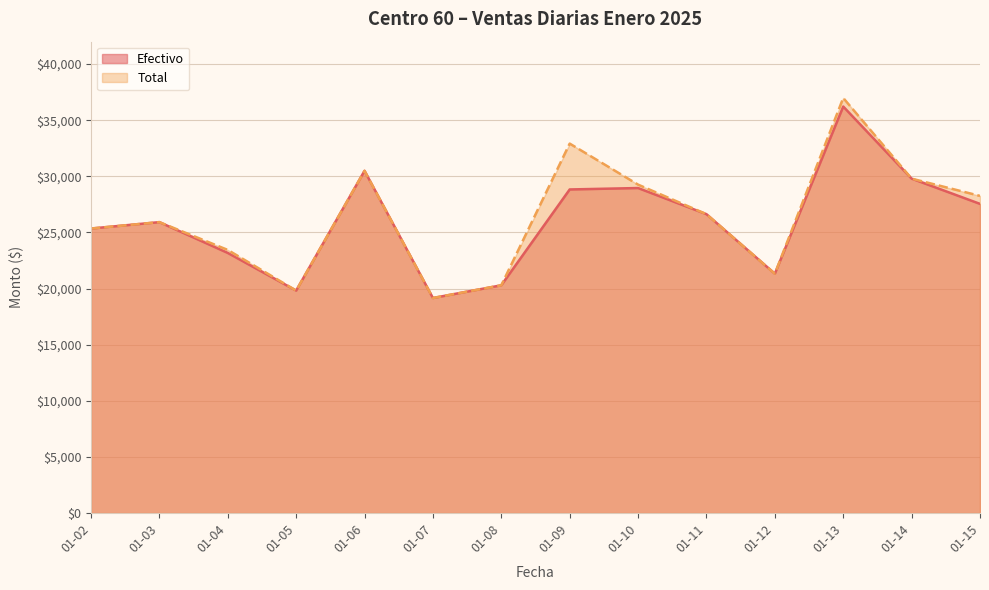

What is the value of the Efectivo point at the 5th from the left?

30493.0